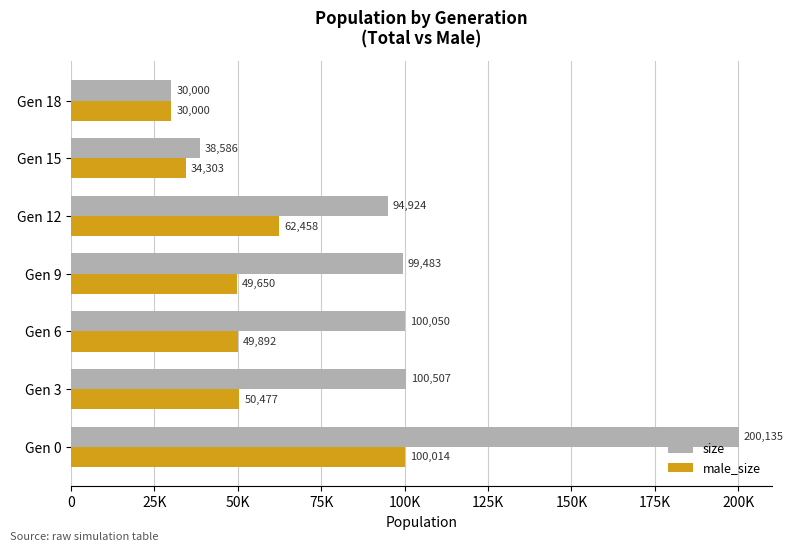

At which label is male_size closest to 65007?

Gen 12